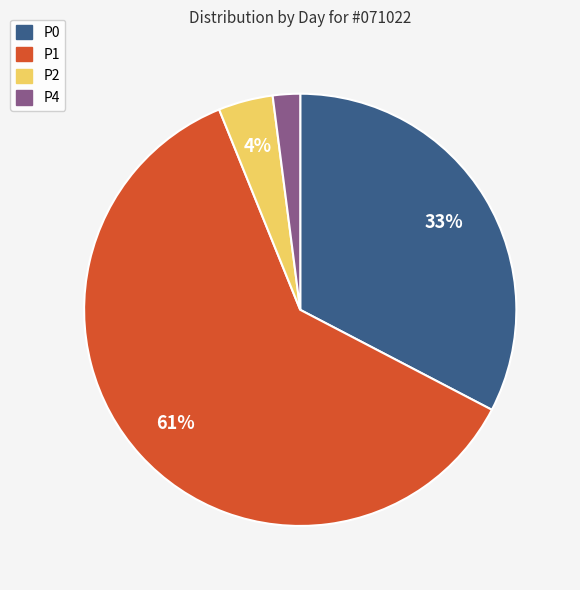

How many slices are in this pie chart?

4